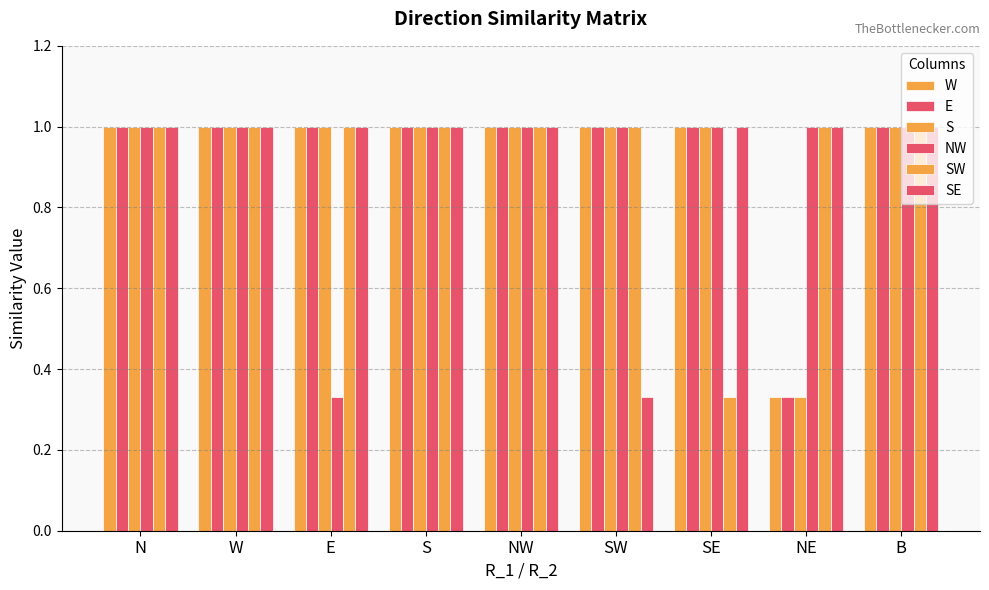

How many bars are there in each group?

6